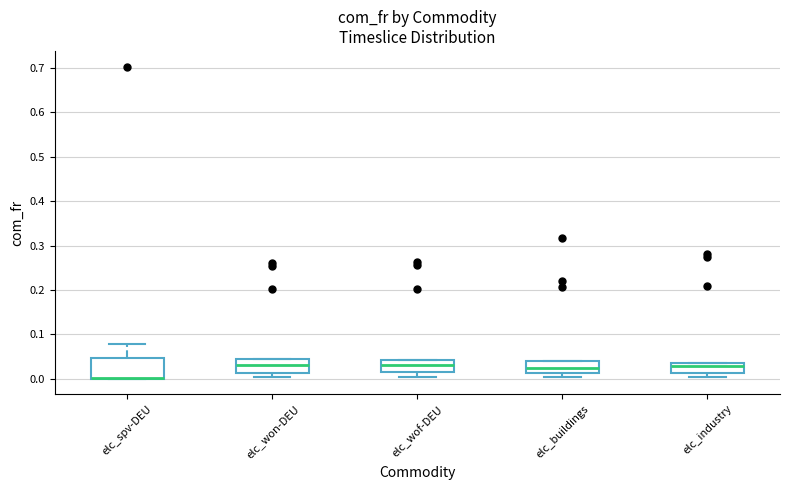

Reading left to right, transcribe this box plot: for each box, give where its median line is, the range the box spans, and where its two whiskers end, as read against the y-axis. The values are not printed on the chart, so give them approximately, as read against the axis.

elc_spv-DEU: median 0.00 (drawn on the box's lower edge), box 0.00 to 0.05, whiskers 0.00 to 0.08
elc_won-DEU: median 0.03, box 0.01 to 0.04, whiskers 0.00 to 0.04
elc_wof-DEU: median 0.03, box 0.01 to 0.04, whiskers 0.00 to 0.04
elc_buildings: median 0.02, box 0.01 to 0.04, whiskers 0.00 to 0.04
elc_industry: median 0.03, box 0.01 to 0.04, whiskers 0.00 to 0.04